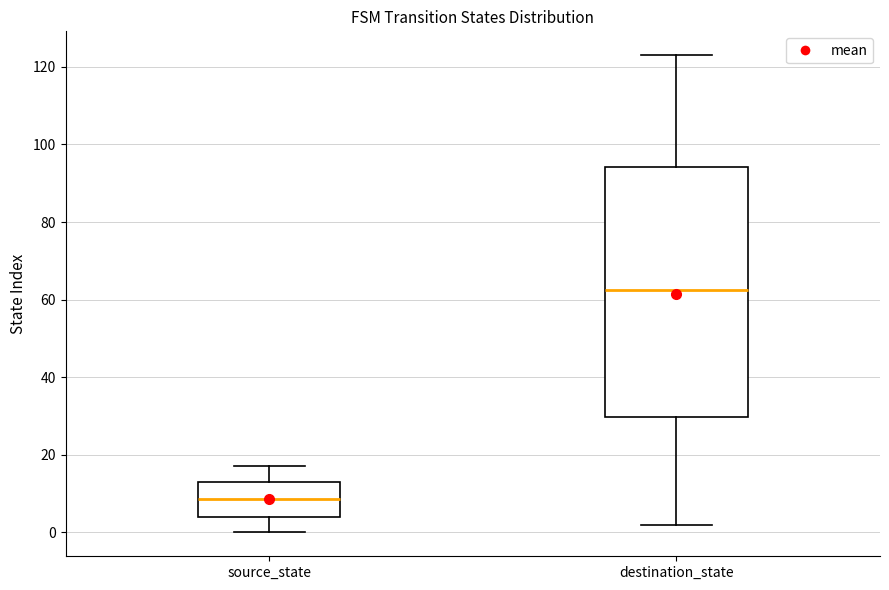

Reading left to right, transcribe this box plot: for each box, give where its median line is, the range the box spans, and where its two whiskers end, as read against the y-axis. The values are not printed on the chart, so give them approximately, as read against the axis.

source_state: median 8, box 4 to 14, whiskers 0 to 18
destination_state: median 62, box 30 to 94, whiskers 2 to 124